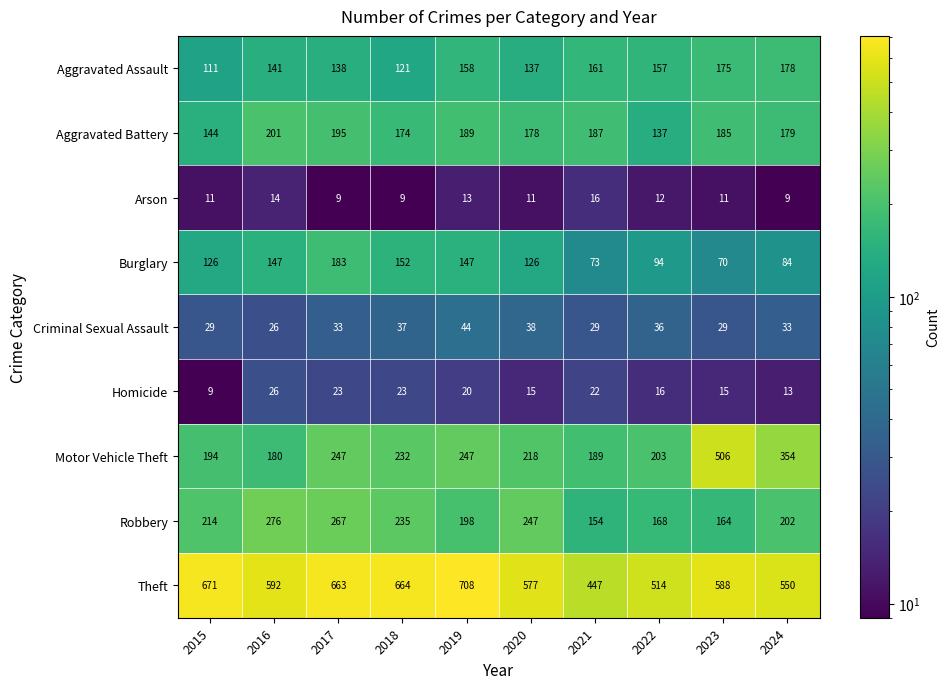

What is the difference between the maximum and second lowest values in the Aggravated Battery series?

57